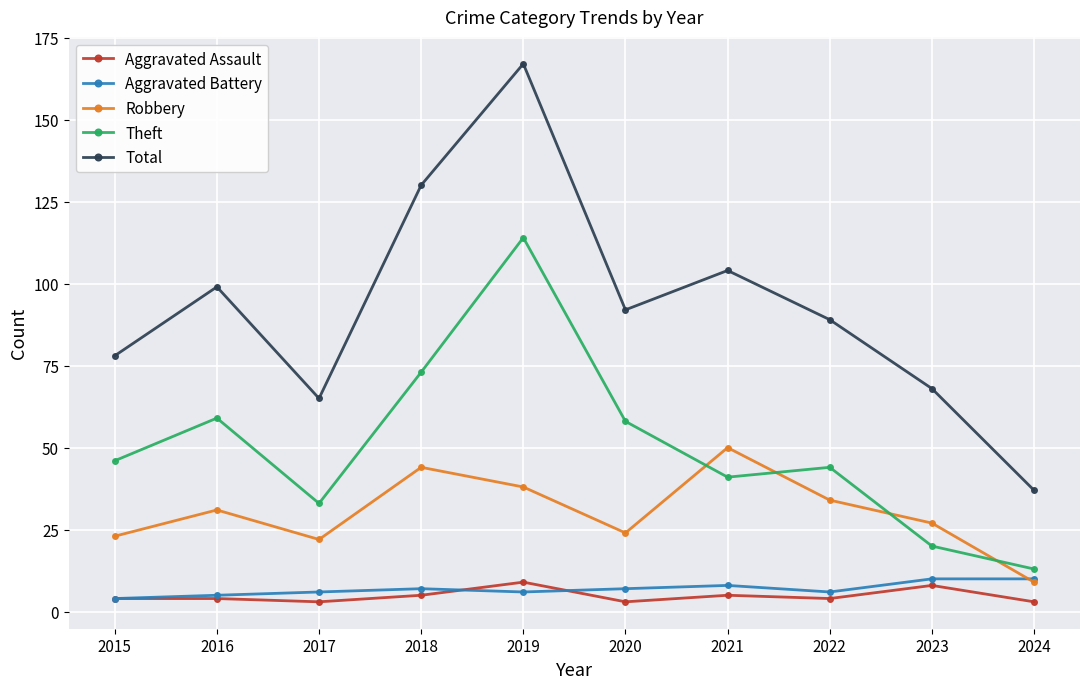

Is it true that Robbery equals 19 at 2018?

False